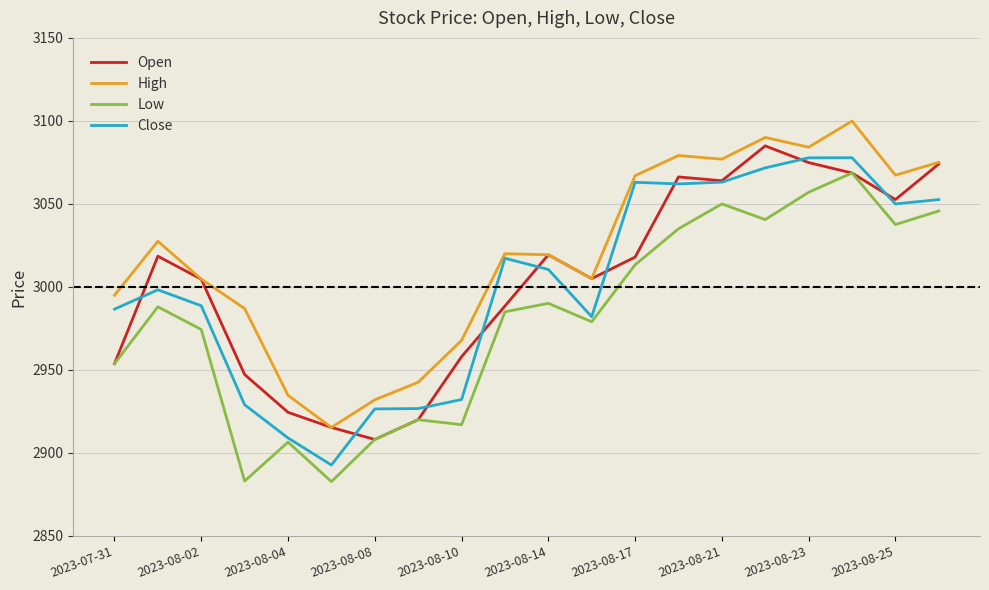

Rank the series by their maximum value, from highest to lowest.

High, Open, Close, Low